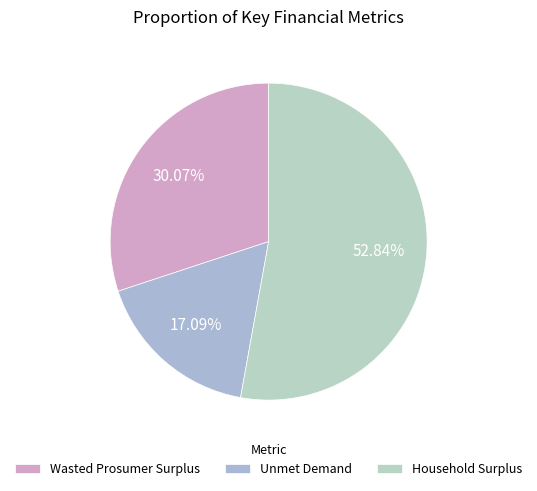

How many slices are in this pie chart?

3